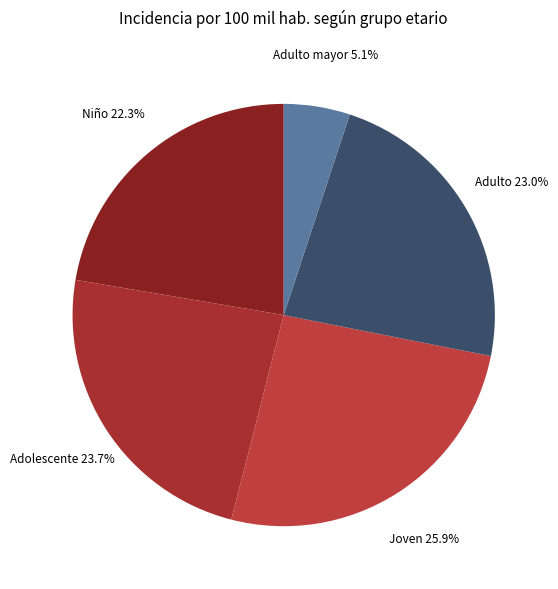

Count the number of slices in the pie.

5